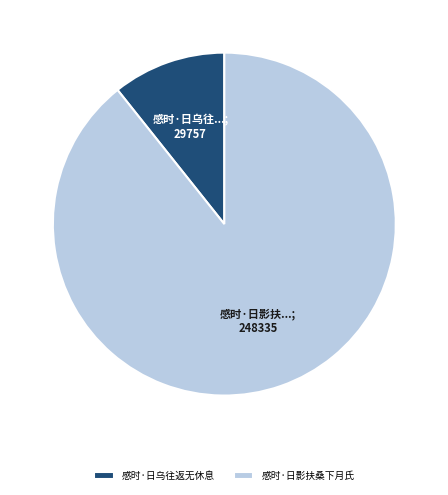

Count the number of slices in the pie.

2